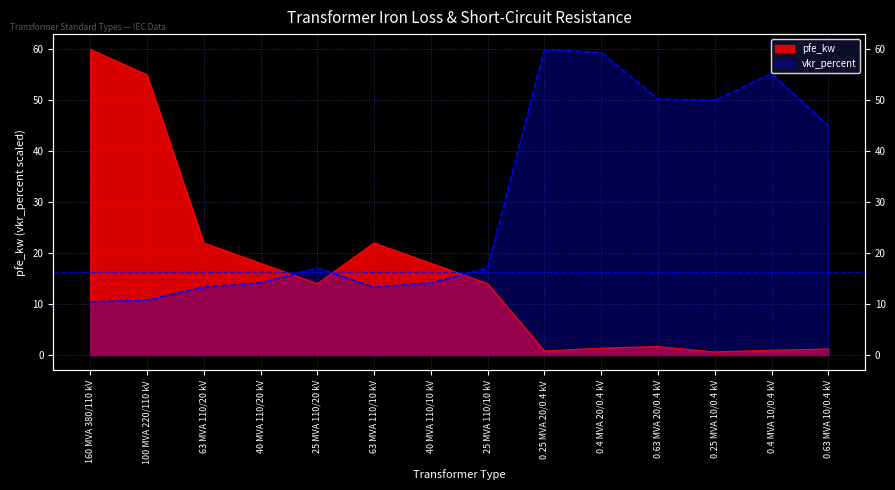

What is the sum of all vkr_percent values?

430.2